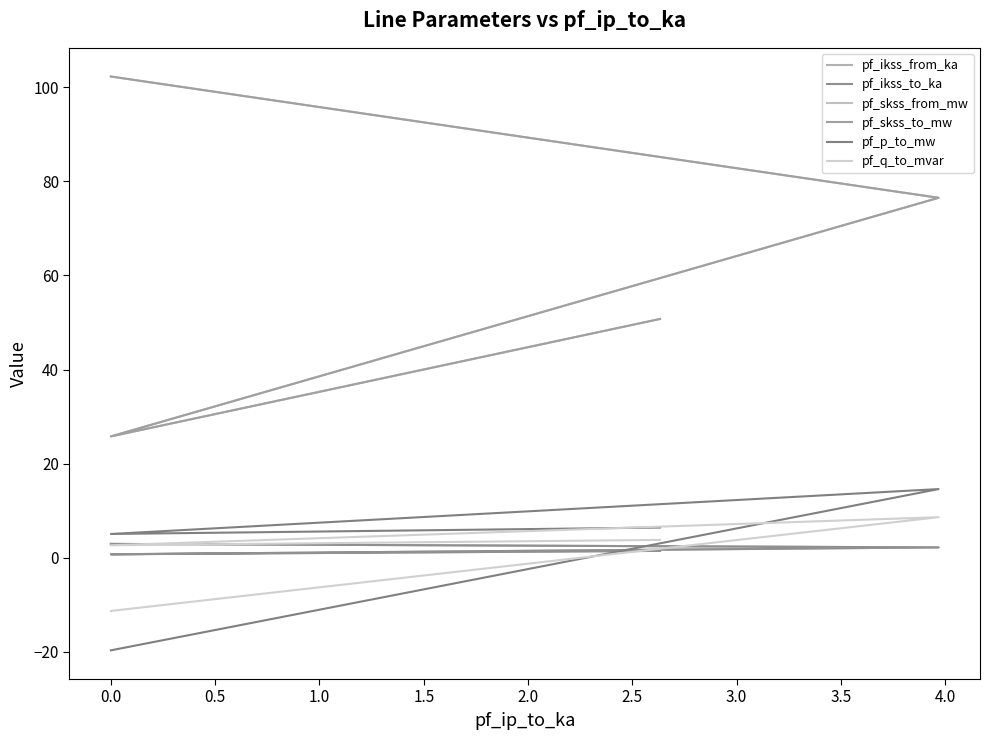

How many interior local valleys does the pf_skss_from_mw series have?

1